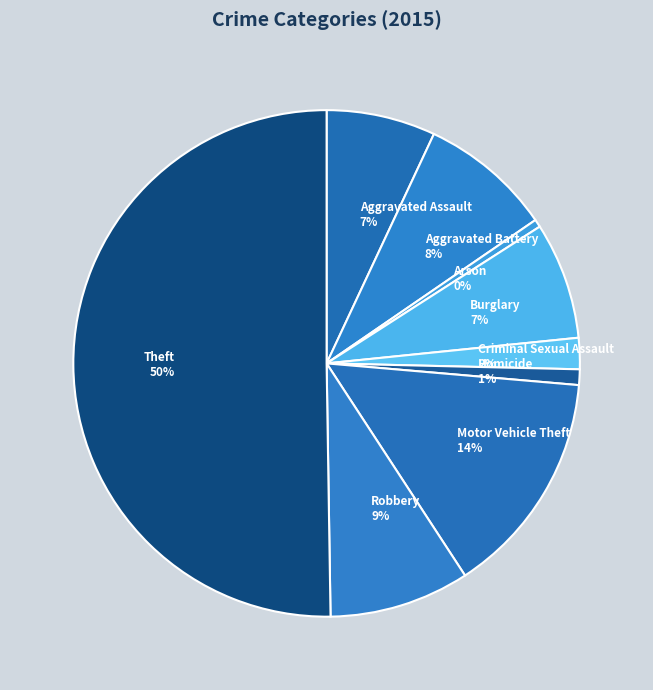

Does Aggravated Battery represent more than half of the total?

No